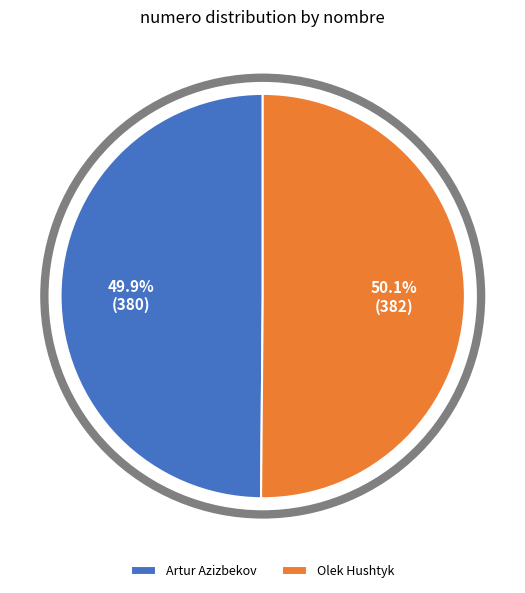

Does any single category account for the majority?

Yes